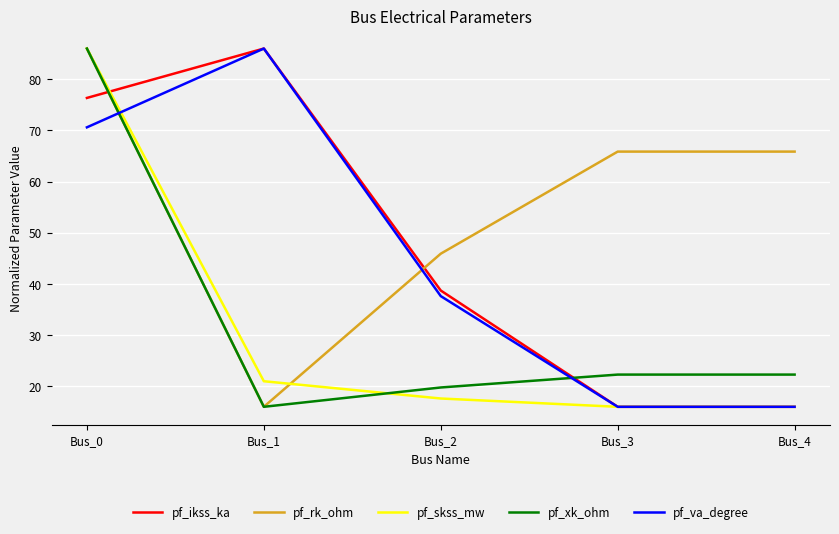

Where does the pf_xk_ohm series first go above 22?

Bus_0